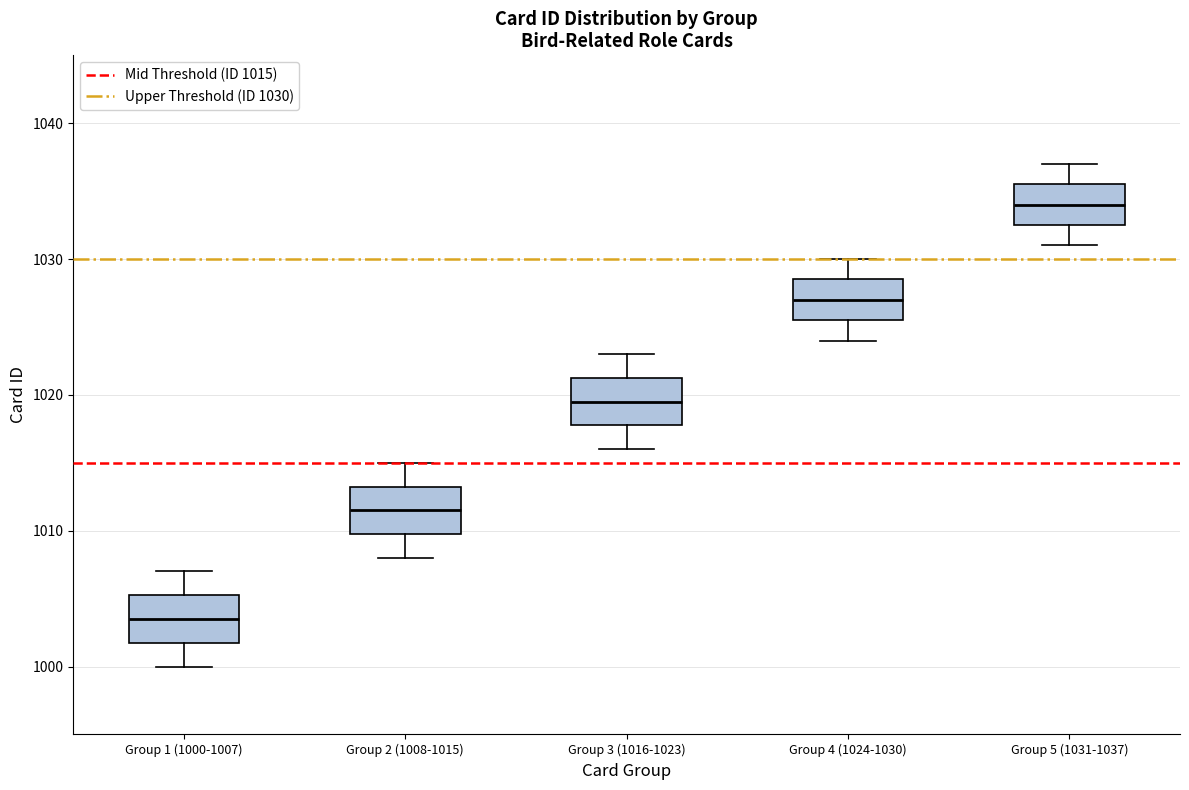

Which box's median line is the lowest?

Group 1 (1000-1007)